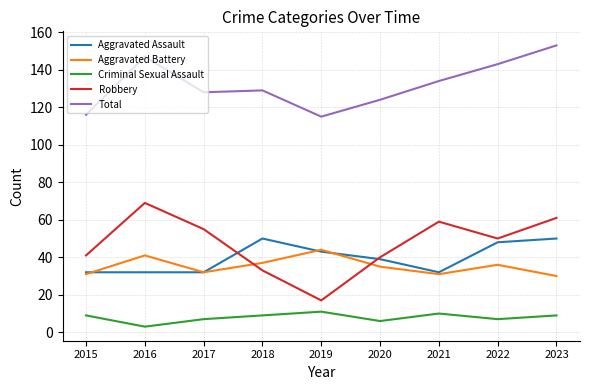

Between 2016 and 2020, which series saw the biggest shift?

Robbery